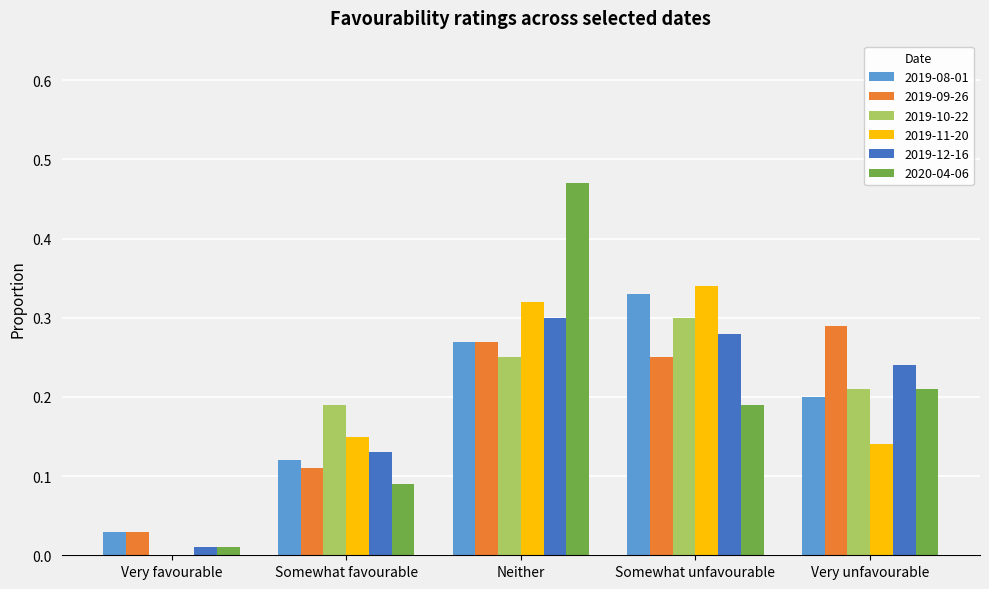

At which category is the sum across all series the highest?

Neither